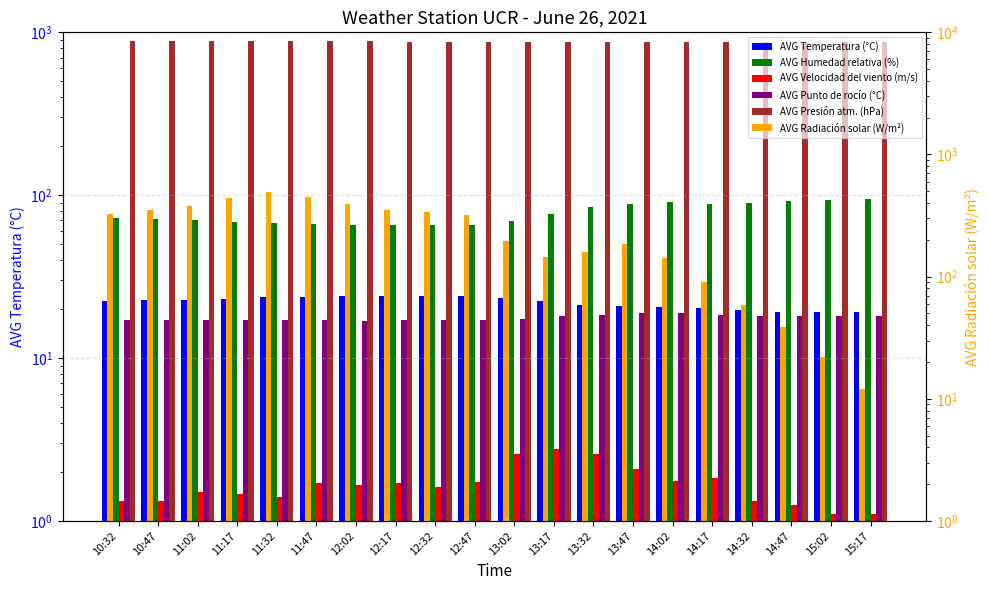

Reading right to left, extract all data points from this chart.

AVG Temperatura (°C): 19.1	19.2	19.3	19.8	20.4	20.7	20.8	21.2	22.4	23.4	24.1	24.0	24.0	23.9	23.7	23.6	23.2	22.8	22.6	22.3
AVG Humedad relativa (%): 94.8	94.1	92.7	89.6	88.4	90.2	88.7	84.2	76.5	69.2	65.2	66.0	65.5	65.4	66.5	67.2	68.6	70.7	71.5	72.4
AVG Velocidad del viento (m/s): 1.1	1.1	1.2	1.3	1.8	1.8	2.1	2.6	2.8	2.6	1.7	1.6	1.7	1.7	1.7	1.4	1.5	1.5	1.3	1.3
AVG Punto de rocío (°C): 18.2	18.2	18.1	18.0	18.4	19.0	18.8	18.4	18.0	17.4	17.1	17.2	17.1	17.0	17.1	17.1	17.1	17.2	17.1	17.1
AVG Presión atm. (hPa): 877.4	877.5	877.6	877.6	877.5	877.6	877.6	877.8	877.8	877.8	877.9	878.1	878.3	878.5	878.7	878.8	878.9	879.0	879.1	879.2
AVG Radiación solar (W/m²): 12.0	22.0	39.0	59.0	91.0	141.0	184.0	158.0	145.0	196.0	317.0	341.0	350.0	395.0	451.0	493.0	437.0	378.0	350.0	324.0